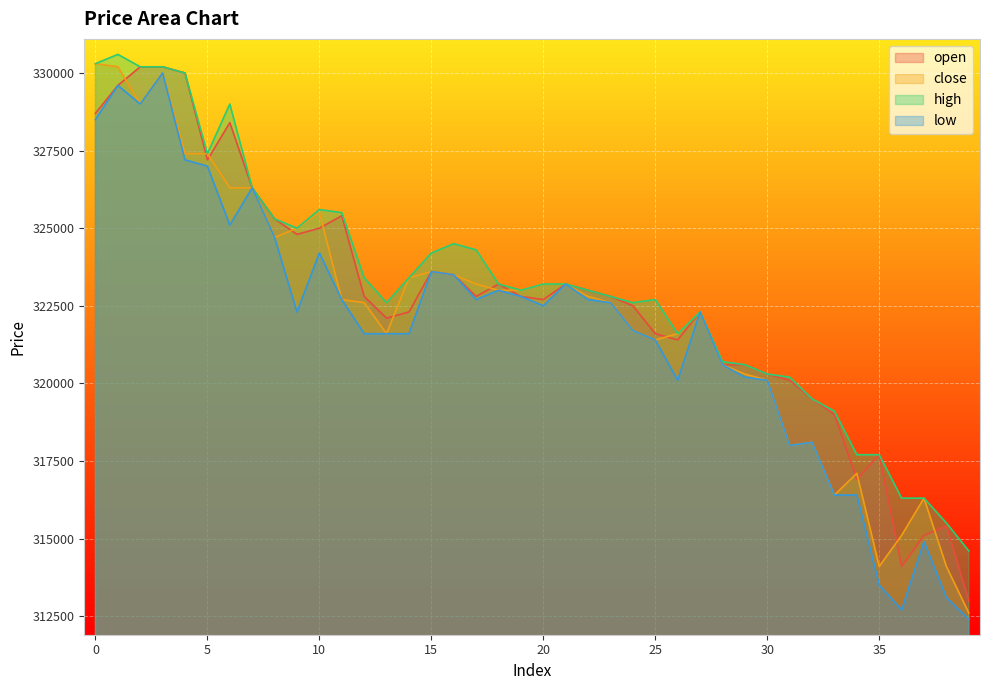

What is the minimum value for high?

314600